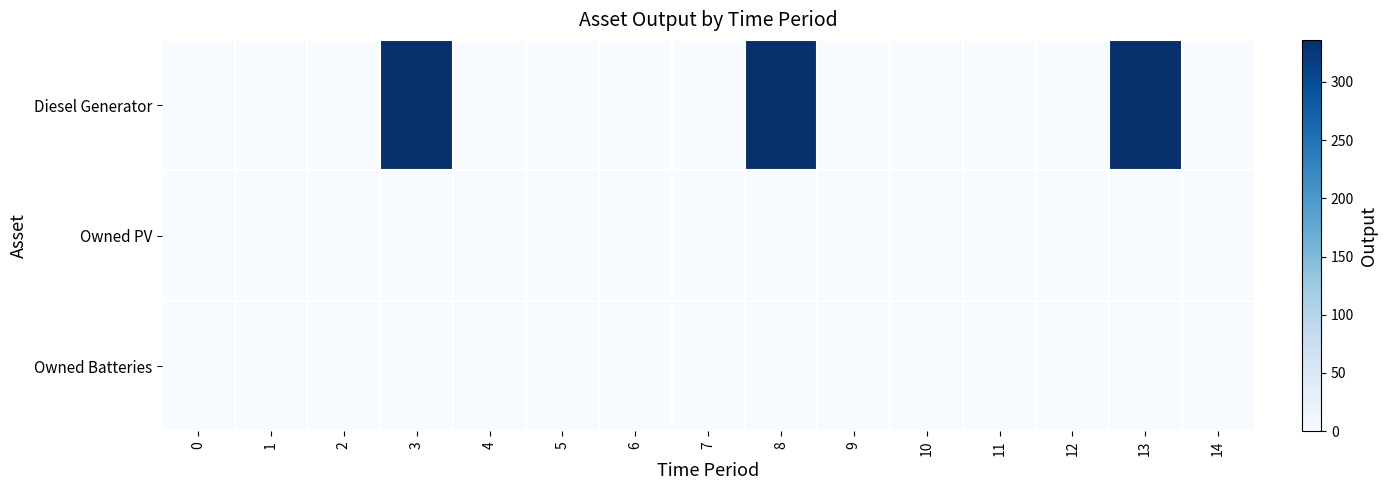

At 2, list the series in order from largest to smallest.

Diesel Generator, Owned PV, Owned Batteries